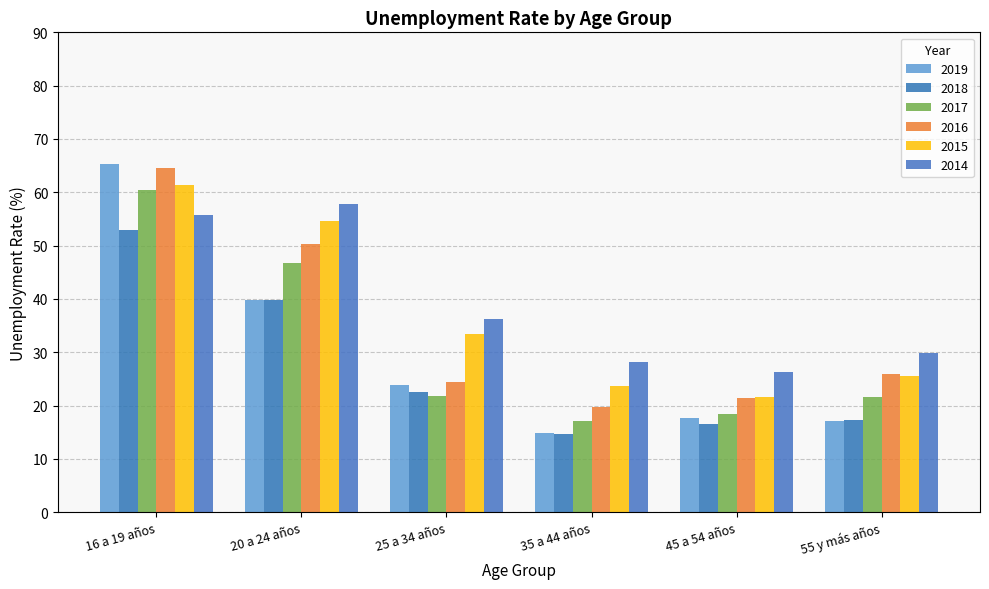

Is it true that 2018 equals 16.5 at 45 a 54 años?

True